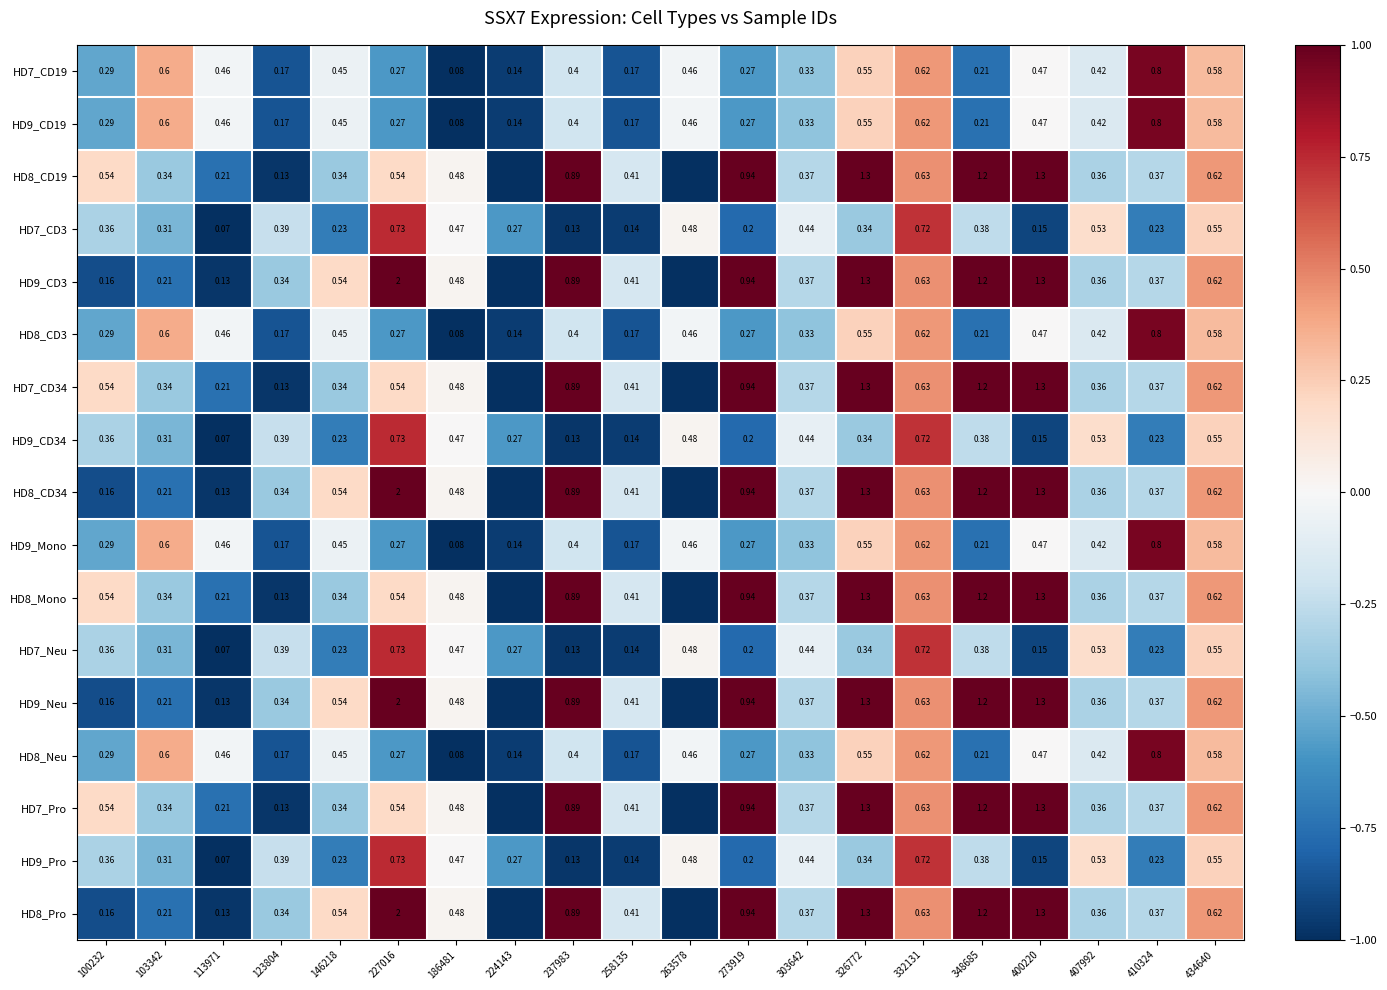

Which series has the largest total across all categories?

HD9_CD3